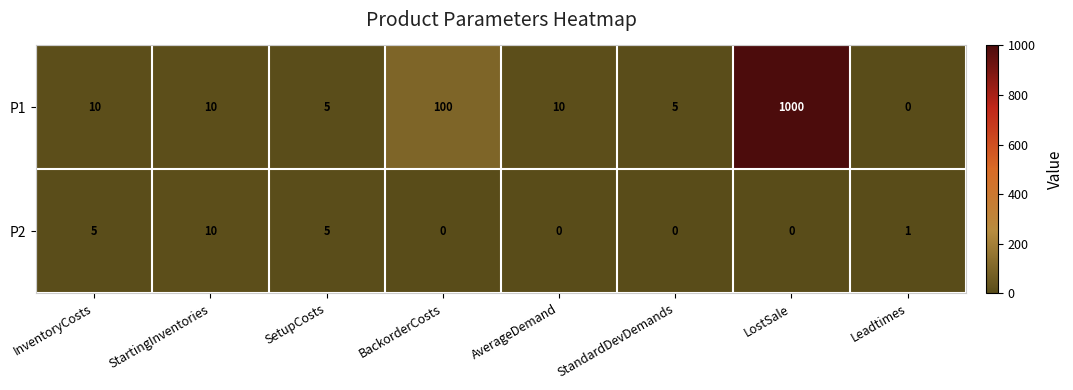

Which series has the widest spread of values?

P1